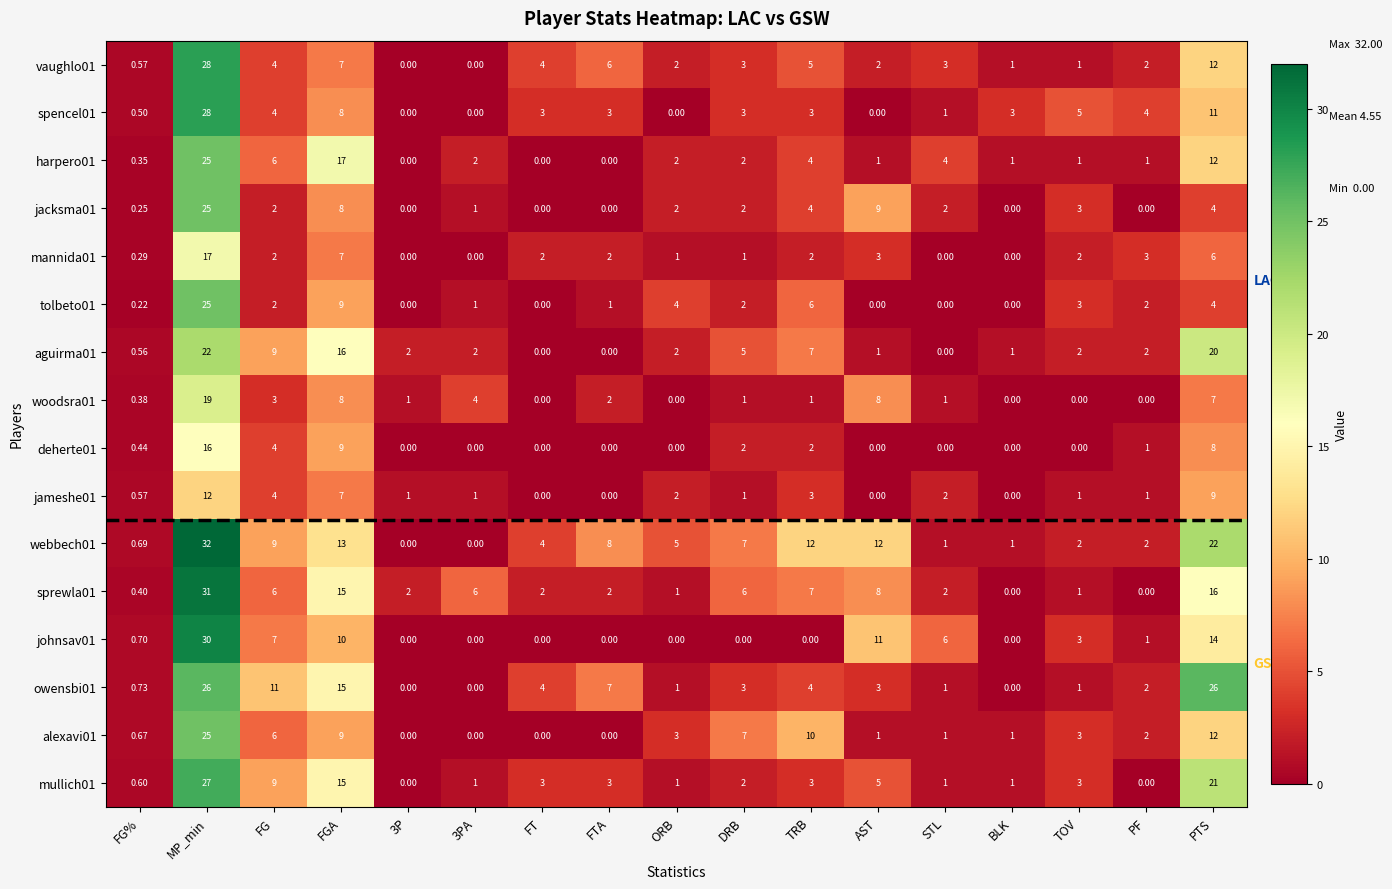

At which label is harpero01 closest to 12?

PTS